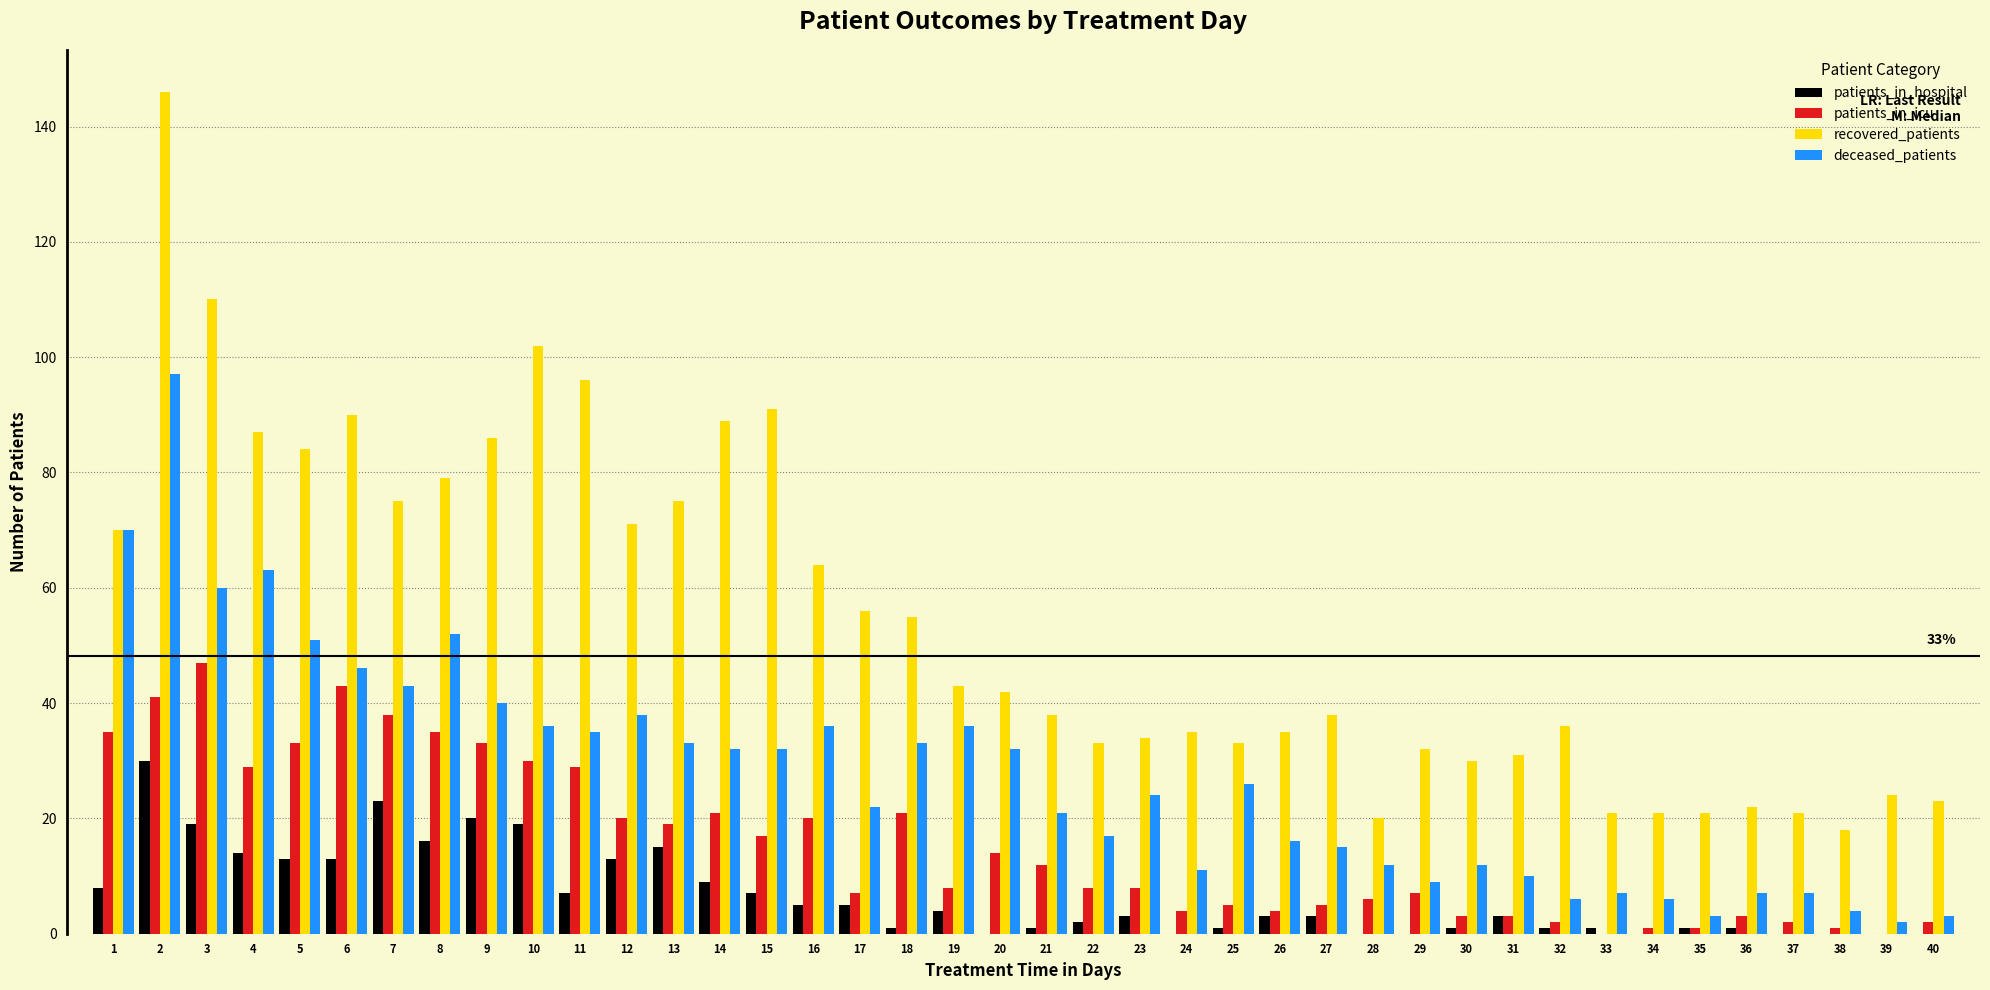

True or false: deceased_patients has a value of 11 at 24.

True